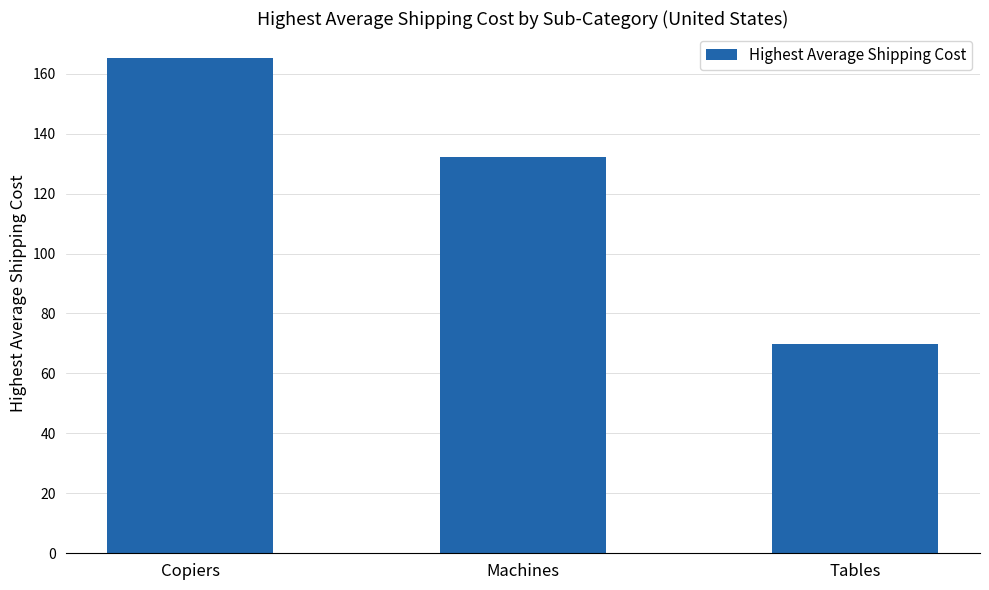

What is the maximum value shown in the chart?

165.3